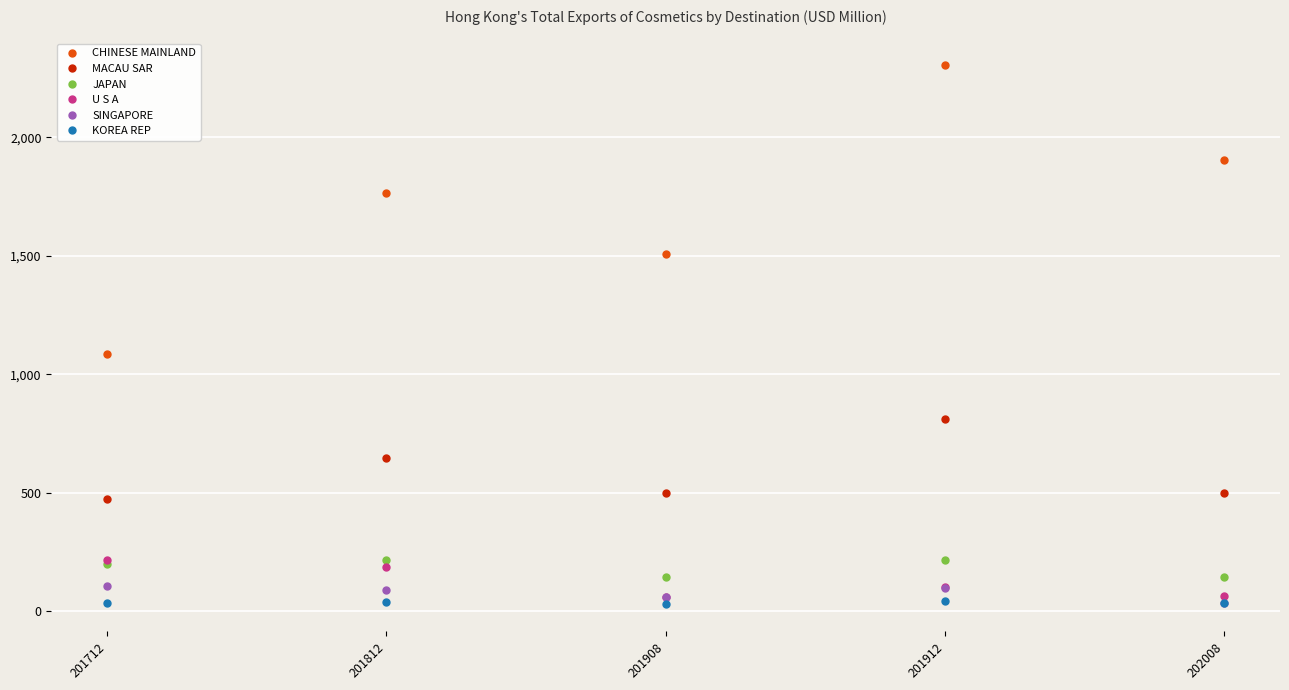

Which series changed the most between 201908 and 201912?

CHINESE MAINLAND